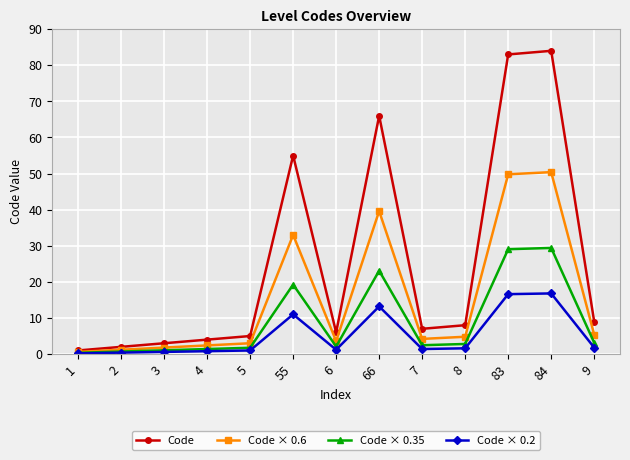

The value of Code at 2 is 2.0. True or false?

True